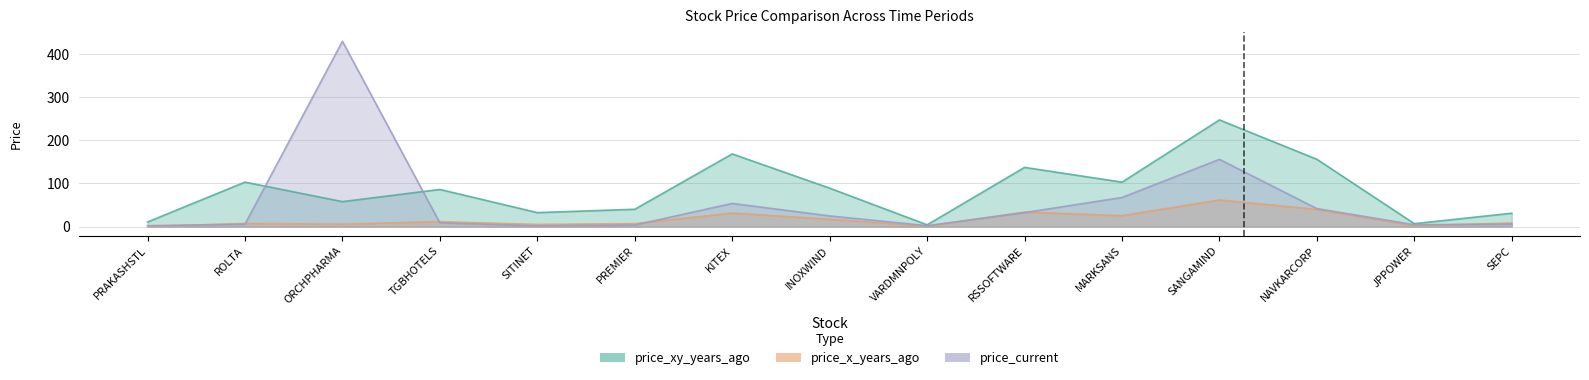

What is the sum of all price_xy_years_ago values?

1274.1